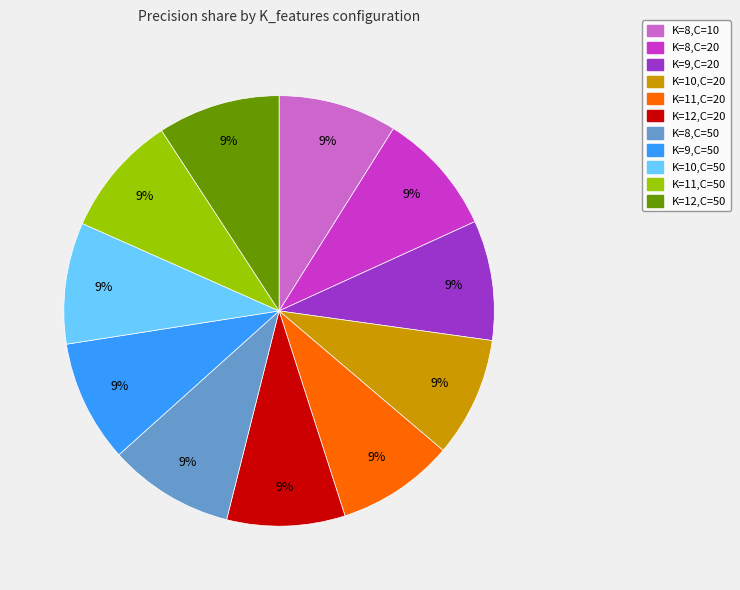

To the nearest percent, what is the average slice percentage?

9%